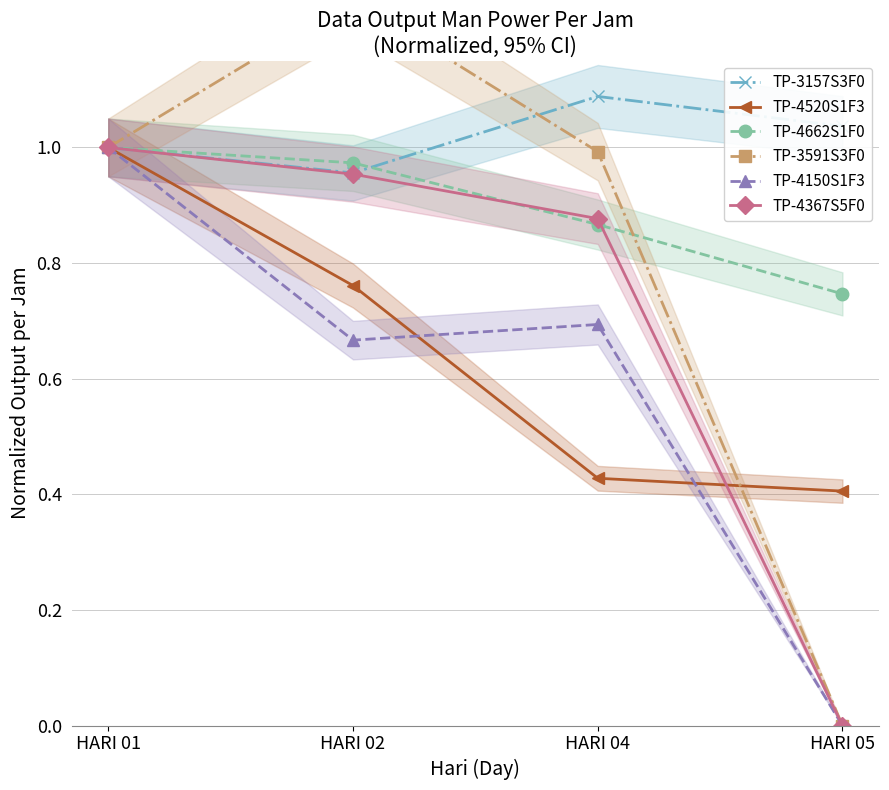

Rank the series at HARI 02 from lowest to highest value.

TP-4150S1F3, TP-4520S1F3, TP-4367S5F0, TP-3157S3F0, TP-4662S1F0, TP-3591S3F0